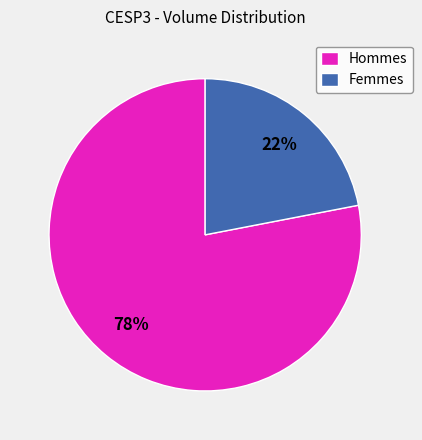

How many slices are in this pie chart?

2